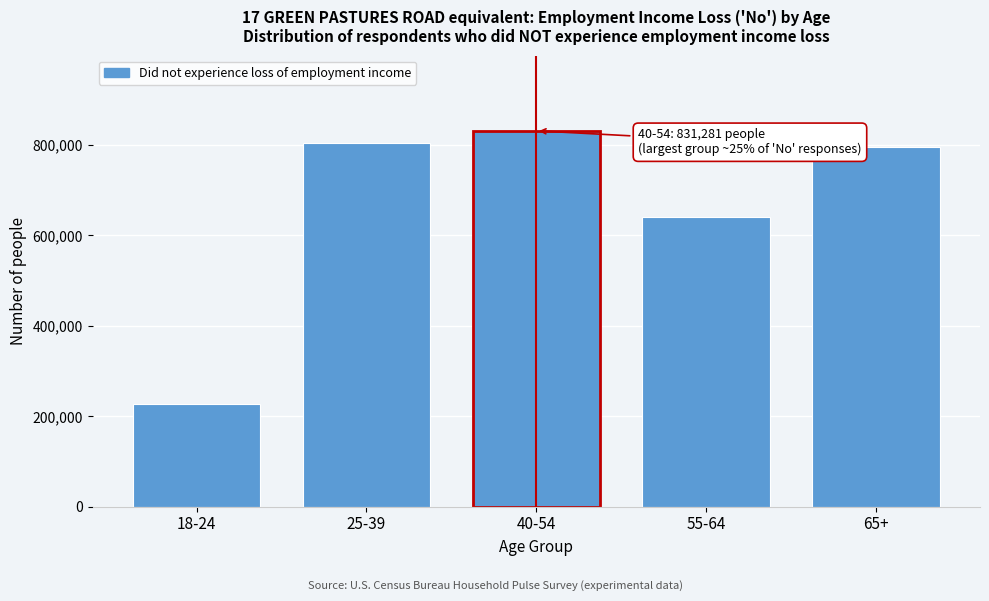

Reading left to right, list all the values displayed in this chart.

226161	804144	831281	640540	795845